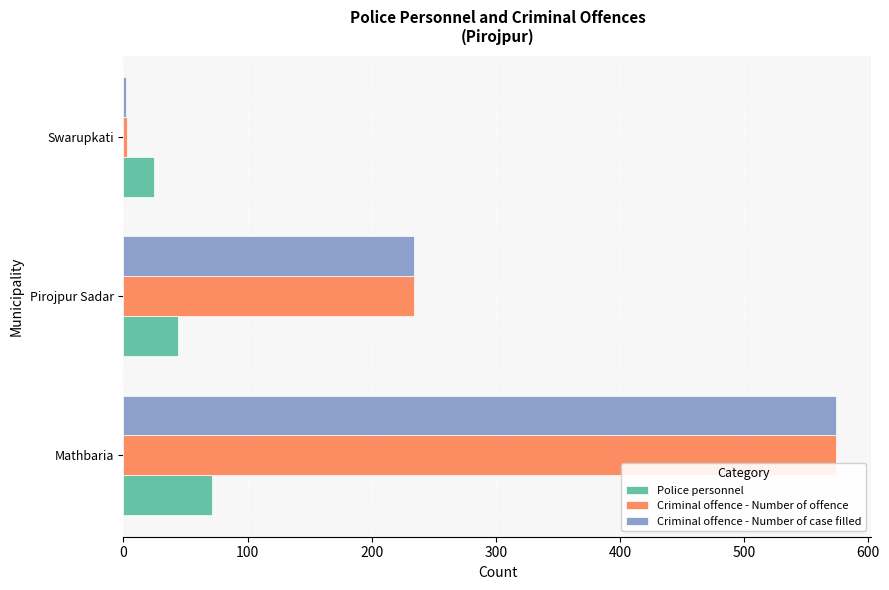

The value of Criminal offence - Number of case filled at Mathbaria is 574. True or false?

True